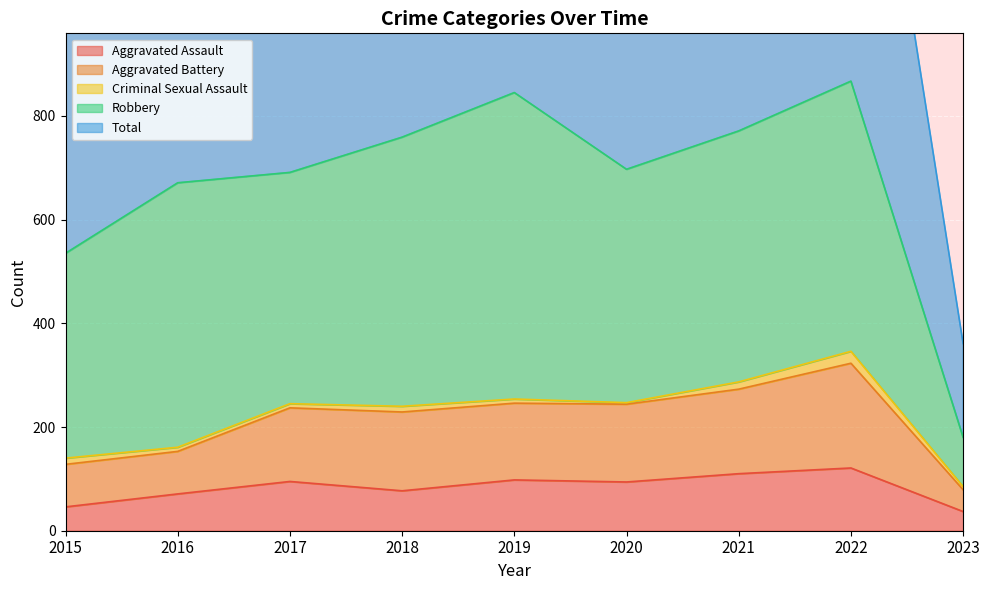

Is it true that Aggravated Assault equals 46 at 2015?

True